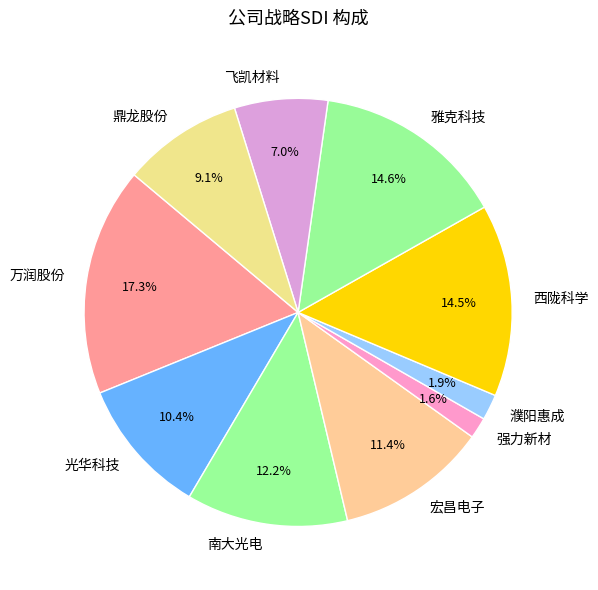

To the nearest percent, what percentage of the pie is 雅克科技?

15%